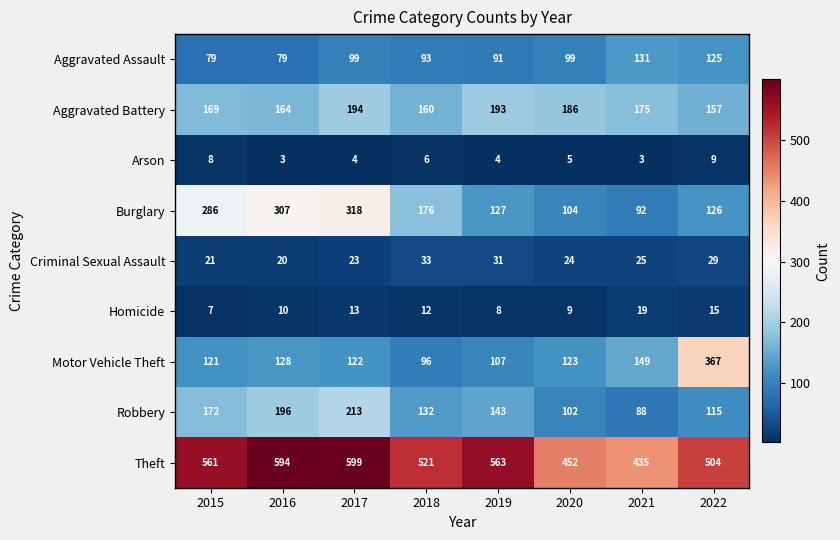

Read the Burglary value at 2022, to the nearest 5.

125